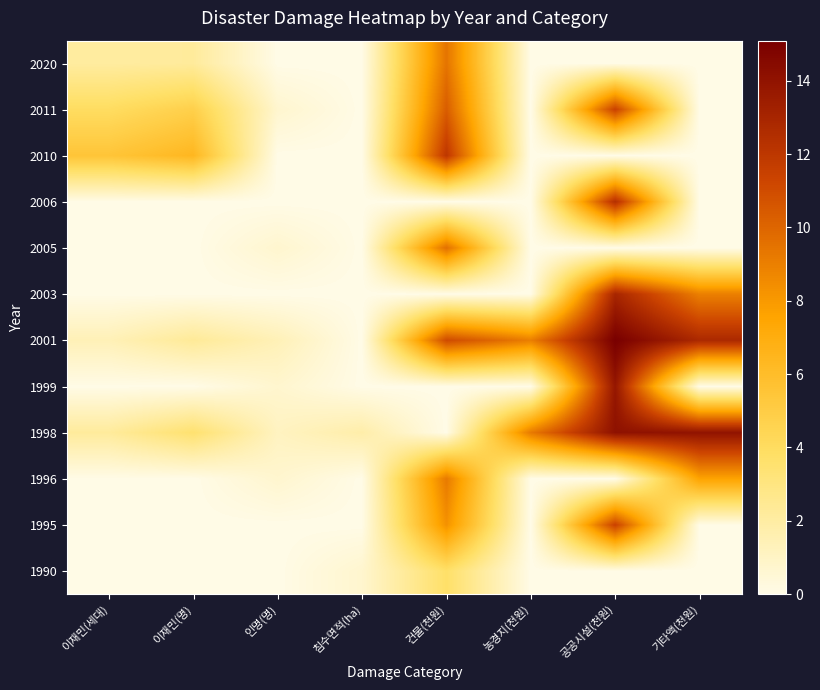

Which series has the widest spread of values?

2001